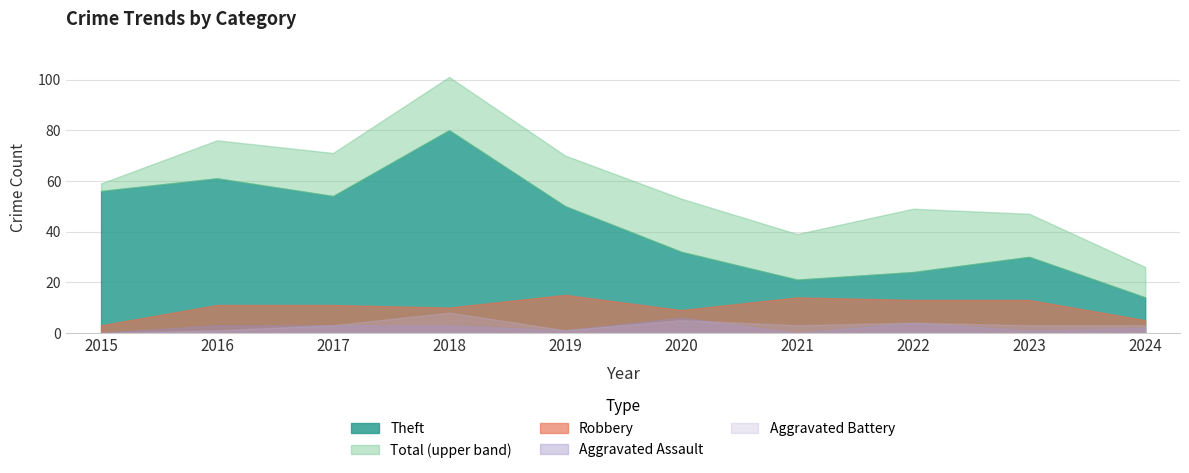

What is the spread (max minus min) of values at 2019?

69